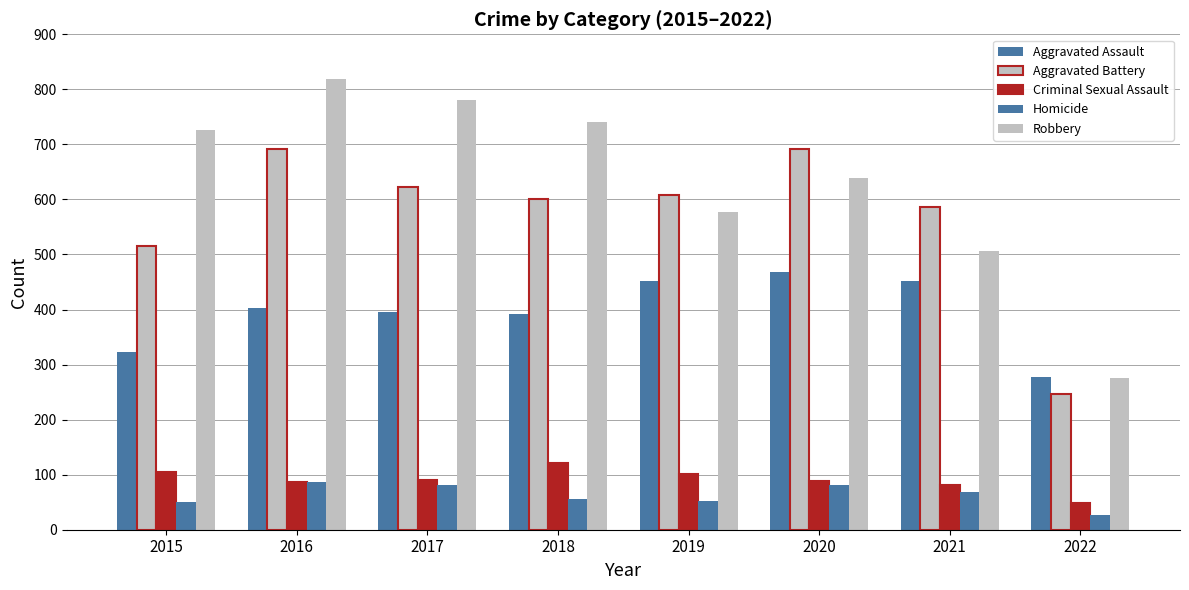

How many bars are there in each group?

5